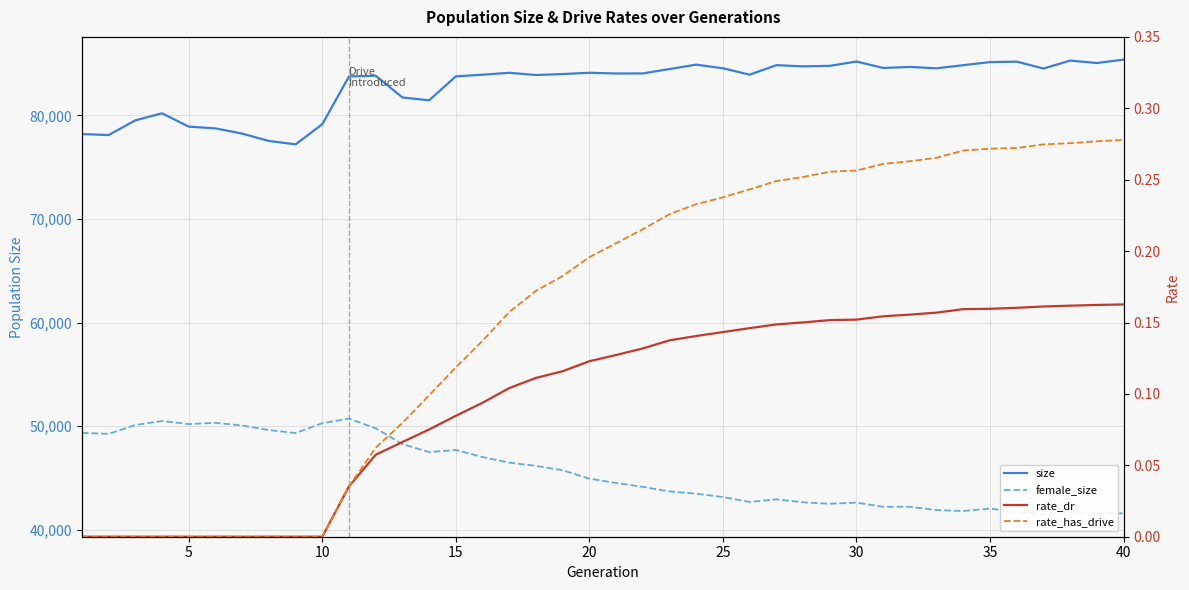

Which series has the largest range (max minus min)?

female_size